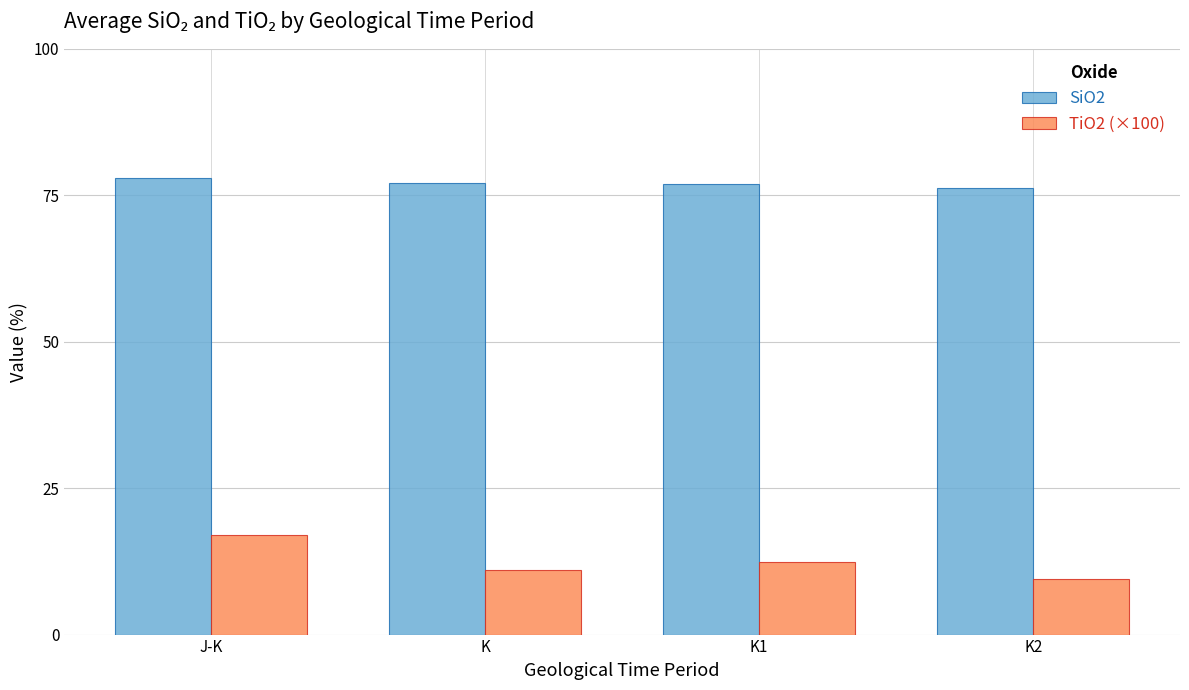

Which series changed the most between J-K and K?

TiO2 (×100)